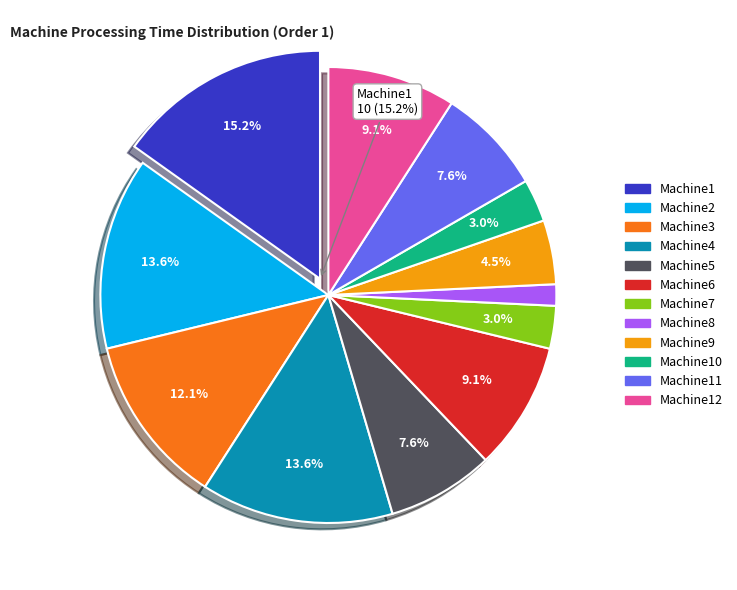

To the nearest percent, what percentage of the pie is Machine4?

14%